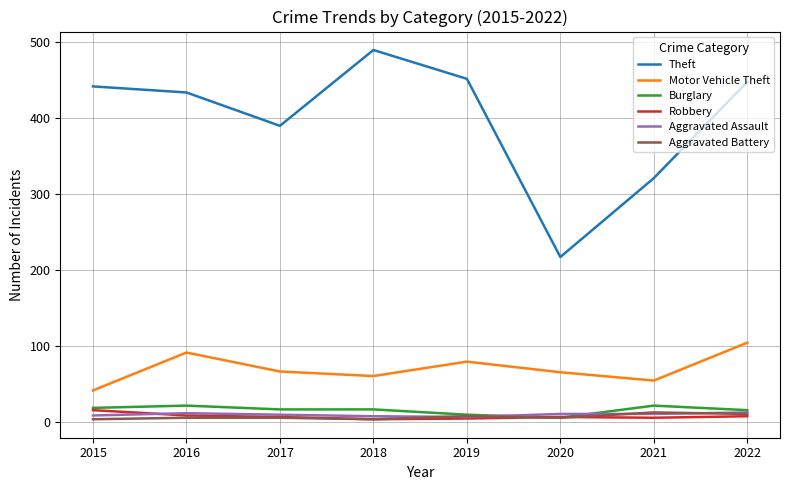

True or false: Aggravated Battery and Motor Vehicle Theft intersect in this chart.

False